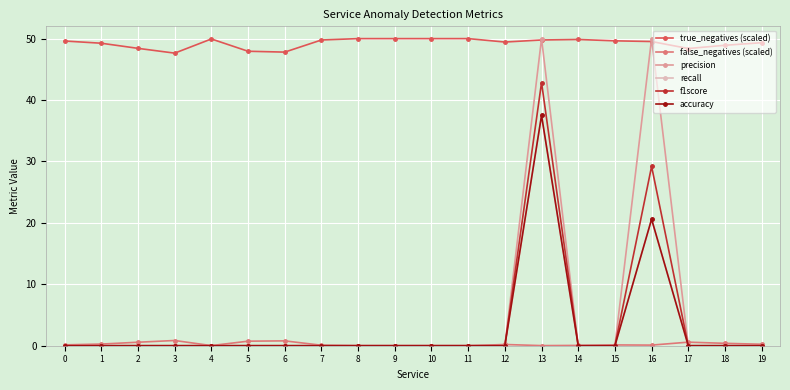

Rank the categories by precision value from highest to lowest.

13, 16, 0, 1, 2, 3, 4, 5, 6, 7, 8, 9, 10, 11, 12, 14, 15, 17, 18, 19